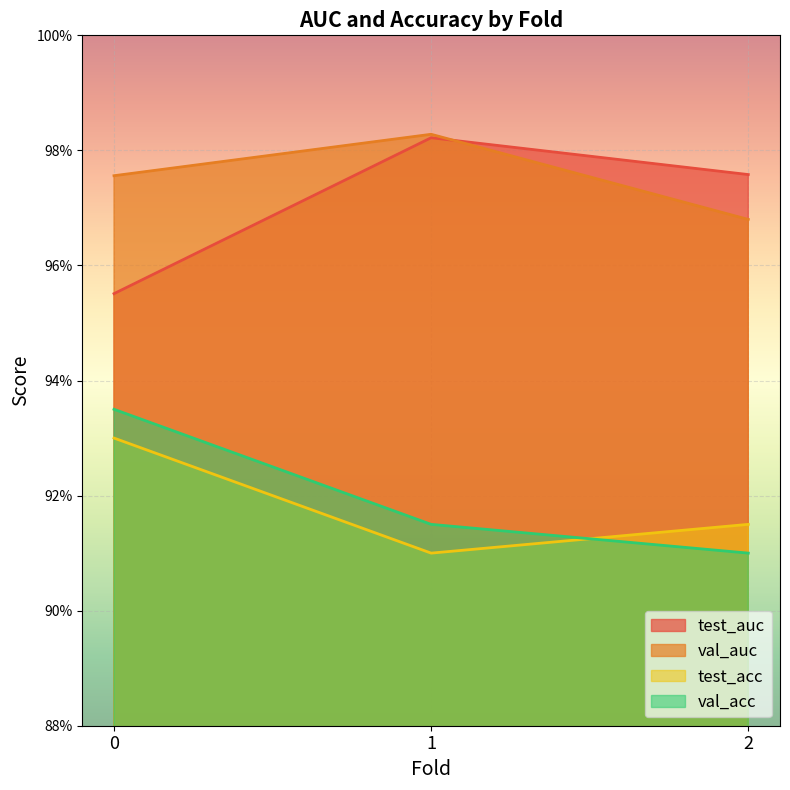

Rank the series at 0 from lowest to highest value.

test_acc, val_acc, test_auc, val_auc